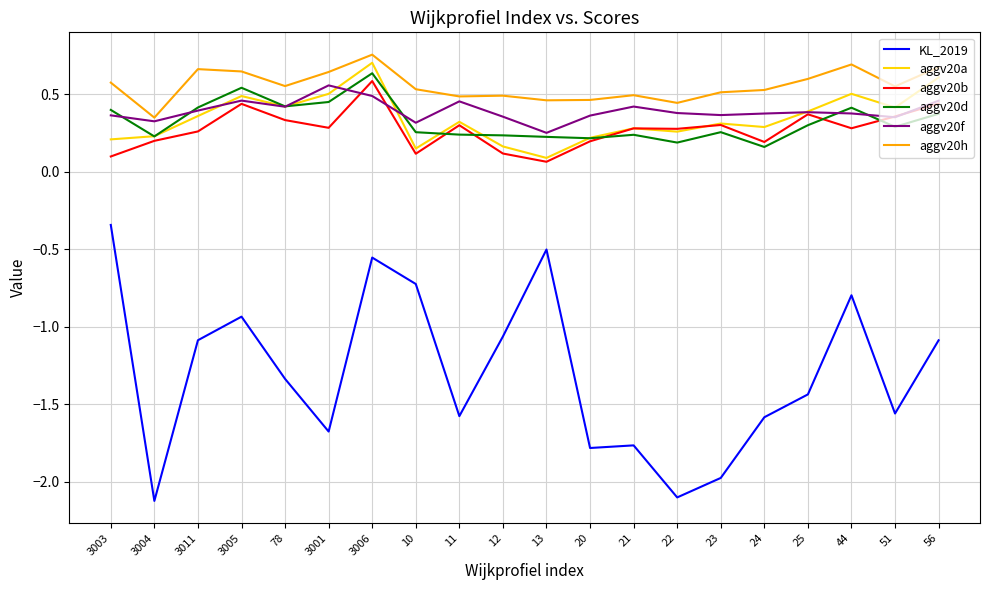

Rank the series at 3001 from highest to lowest value.

aggv20h, aggv20f, aggv20a, aggv20d, aggv20b, KL_2019